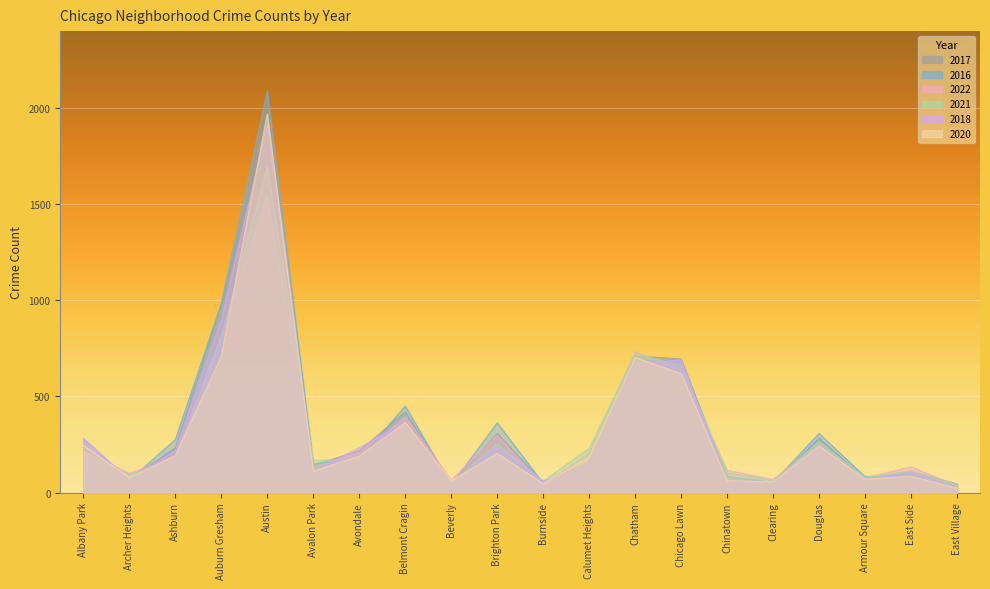

Which series has the widest spread of values?

2016